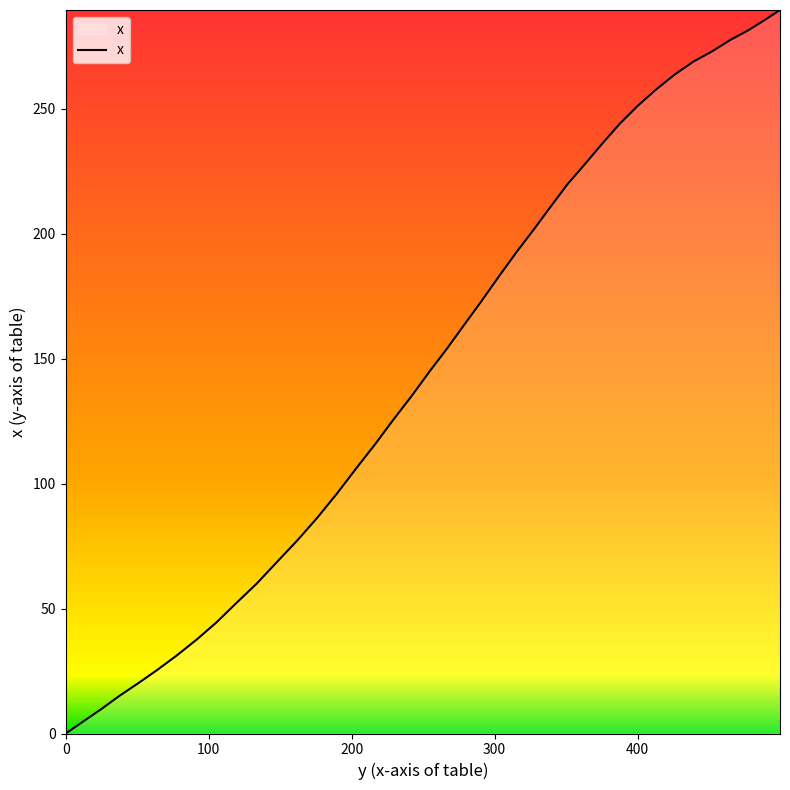

Reading right to left, extract all data points from this chart.

289.5	285.4	281.2	277.5	273.0	268.9	263.7	257.6	251.0	243.9	235.9	227.8	219.8	210.5	201.3	192.3	182.9	173.1	163.6	154.1	144.8	135.0	125.6	115.6	106.1	96.0	86.3	77.2	68.6	60.0	52.3	44.4	37.6	31.2	25.4	20.0	15.0	9.7	4.8	0.0